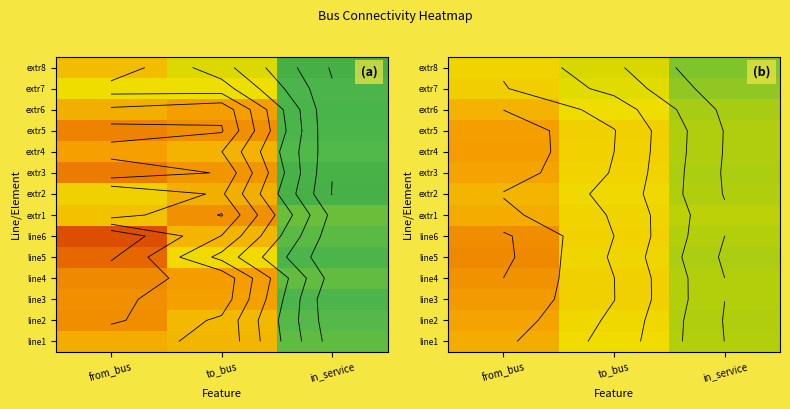

Is it true that line2 equals 11.7 at from_bus?

False